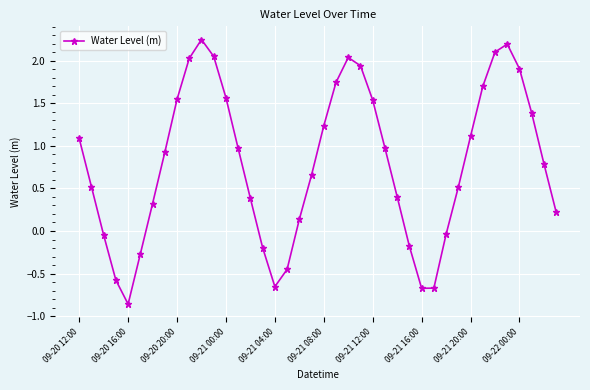

How many values are below zero?

11